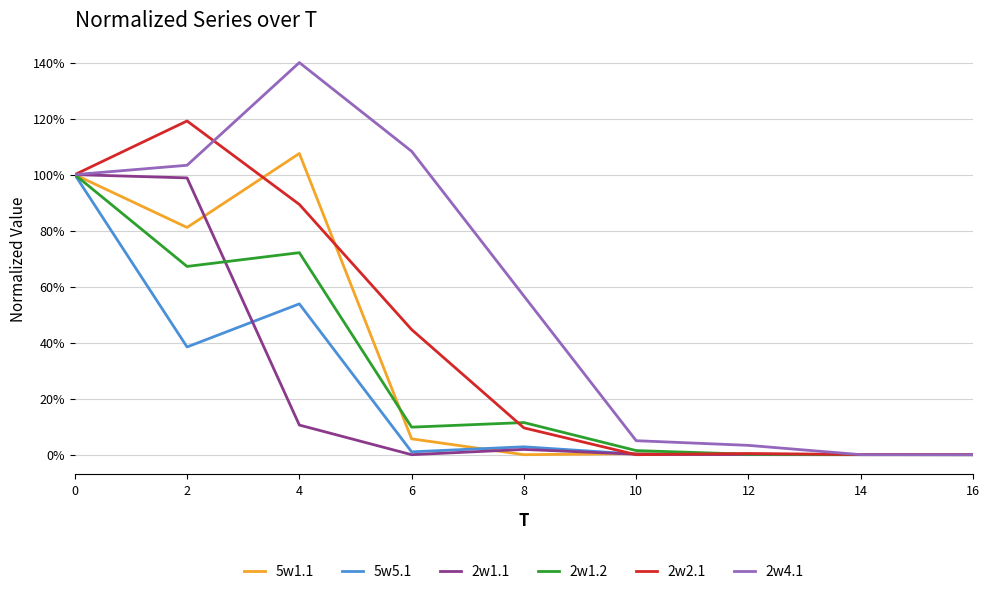

Reading right to left, what are all the values shown in this chart?

5w1.1: 0.0	0.0	0.0	0.0	0.0	0.1	1.1	0.8	1.0
5w5.1: 0.0	0.0	0.0	0.0	0.0	0.0	0.5	0.4	1.0
2w1.1: 0.0	0.0	0.0	0.0	0.0	0.0	0.1	1.0	1.0
2w1.2: 0.0	0.0	0.0	0.0	0.1	0.1	0.7	0.7	1.0
2w2.1: 0.0	0.0	0.0	0.0	0.1	0.4	0.9	1.2	1.0
2w4.1: 0.0	0.0	0.0	0.1	0.6	1.1	1.4	1.0	1.0